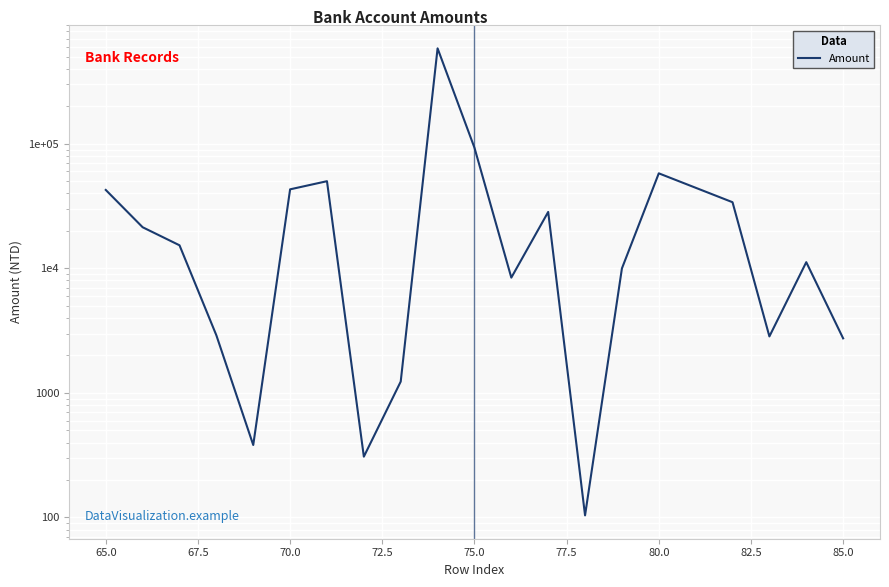

Reading right to left, transcribe all the data shown in this chart.

2744	11224	2844	34002	58000	10000	104	28410	8434	93148	584741	1234	308	50151	43147	382	2902	15335	21409	42661